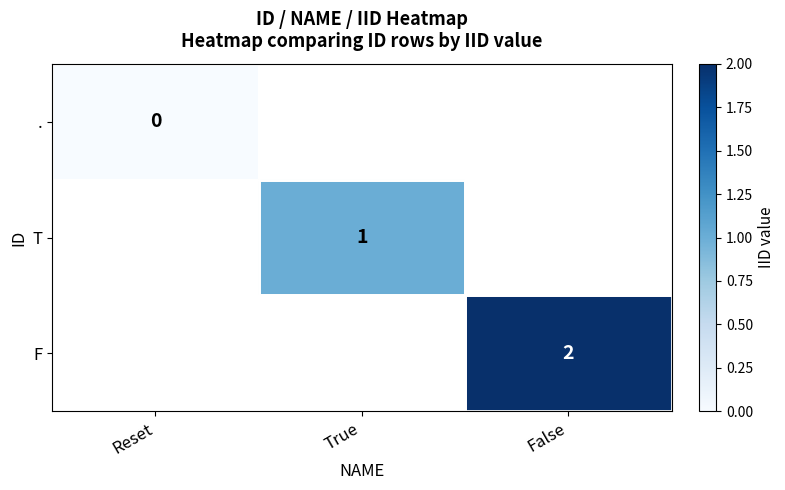

At how many categories does at least one series exceed 0?

2